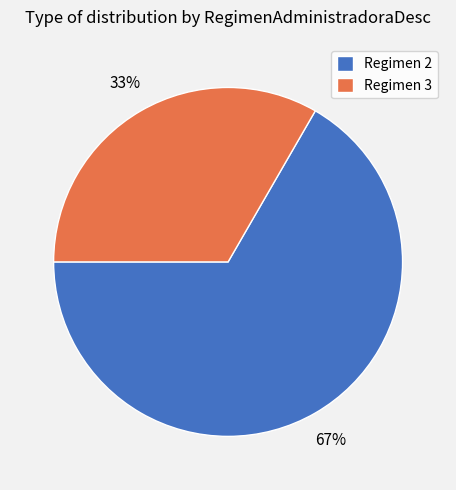

To the nearest percent, what percentage of the pie is Regimen 3?

33%